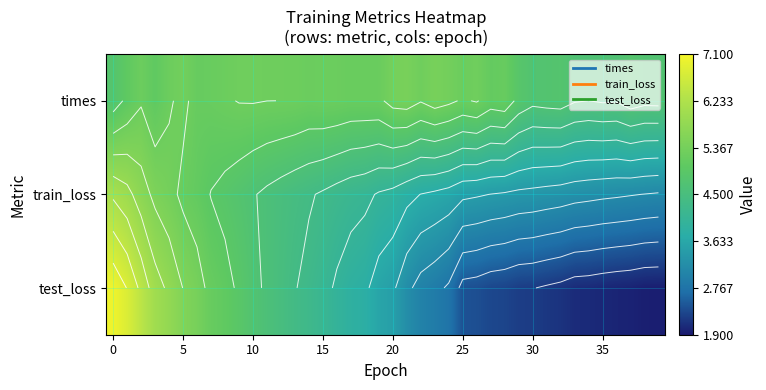

What is the difference between the maximum and minimum values in the times series?

0.8